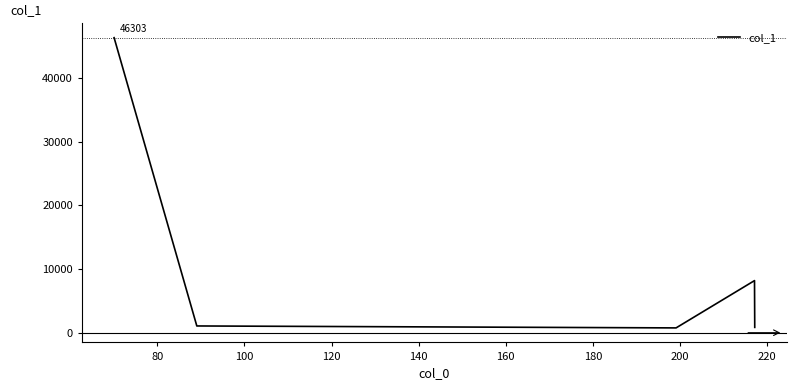

What is the greatest value displayed?

46303.4